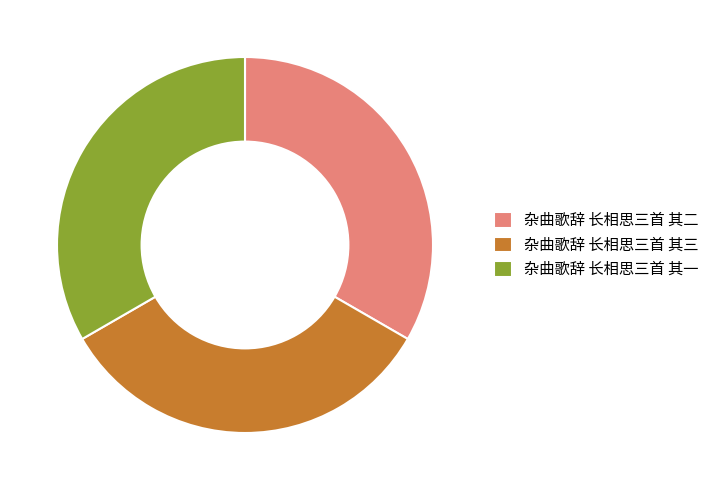

Approximately how many times larger is the value at 杂曲歌辞 长相思三首 其三 compared to 杂曲歌辞 长相思三首 其一?

1.0